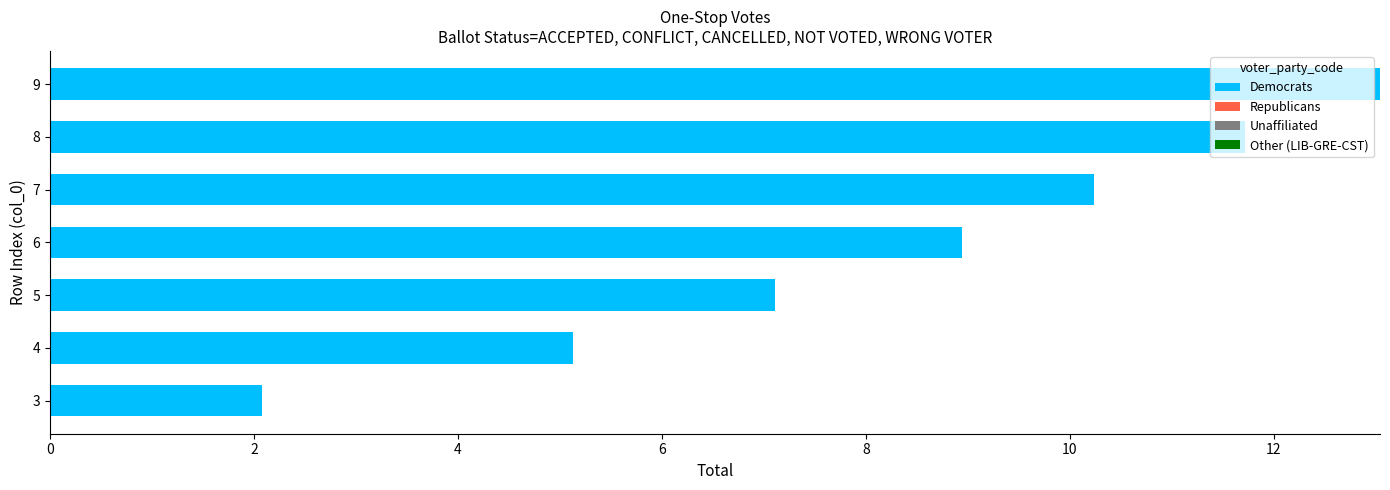

Are the bars grouped side by side (vs. stacked)?

No